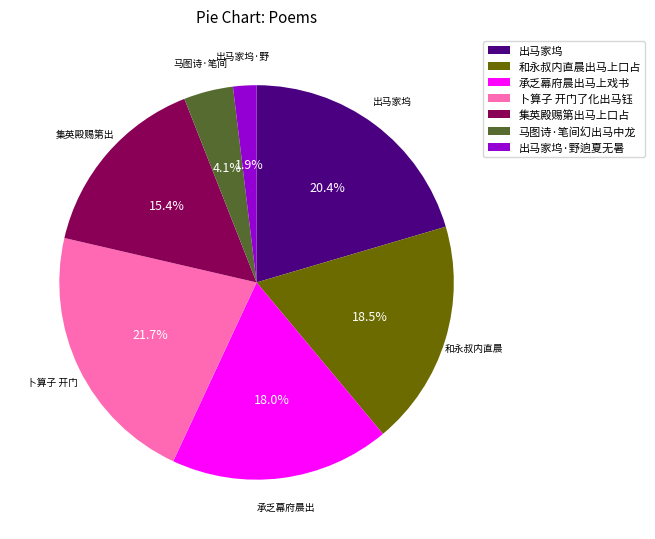

Is there a majority slice in this chart?

No